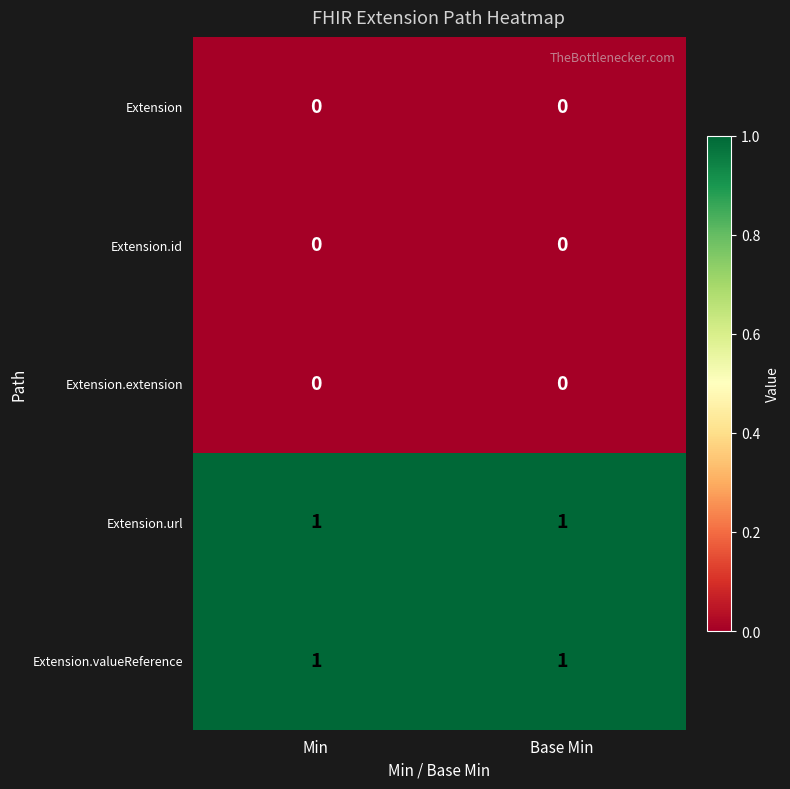

Is it true that Extension.id equals 0 at Base Min?

True